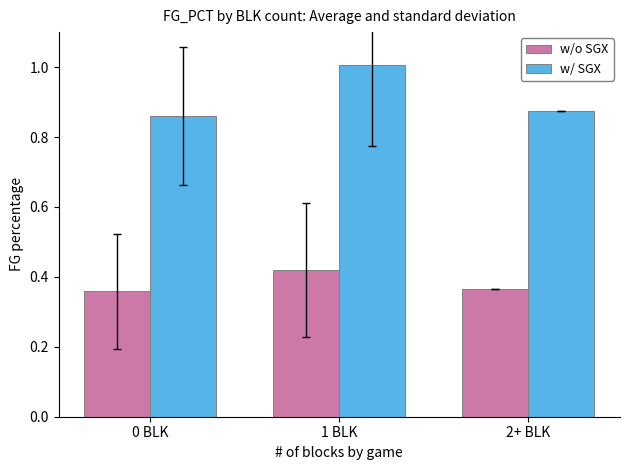

Where is w/ SGX nearest to the value 0?

0 BLK